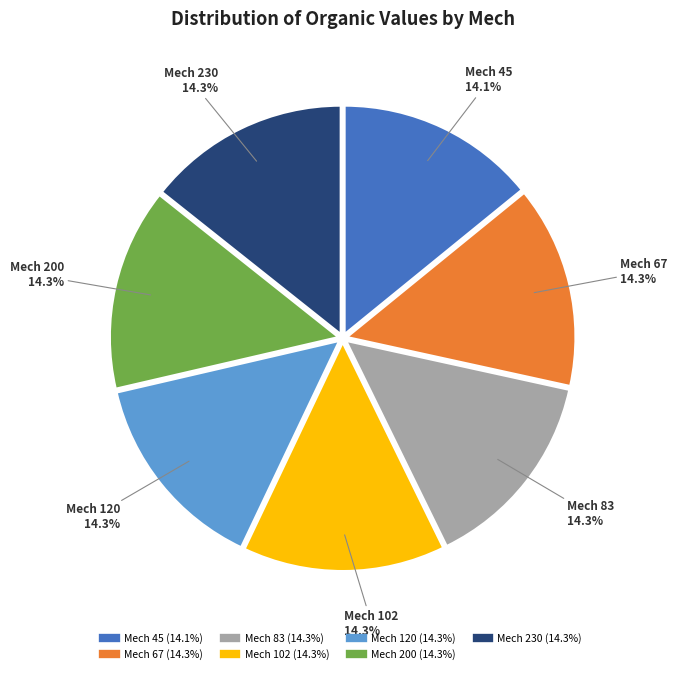

Does any single category account for the majority?

No